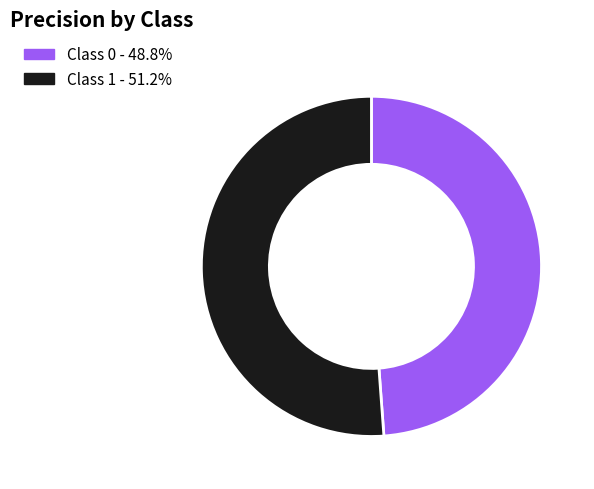

Is there any slice that represents more than half of the pie?

Yes